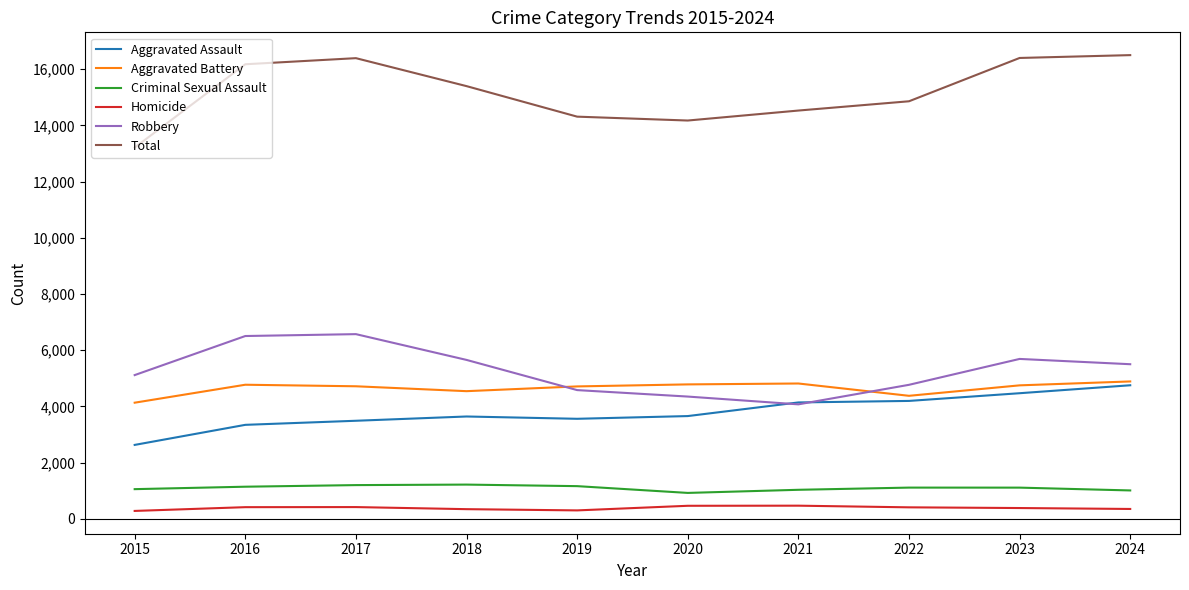

Which series has the largest total across all categories?

Total